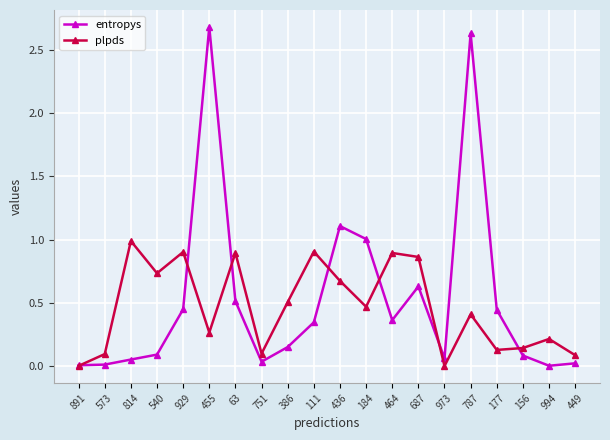

The plpds series shows 0.9 at 63. True or false?

True